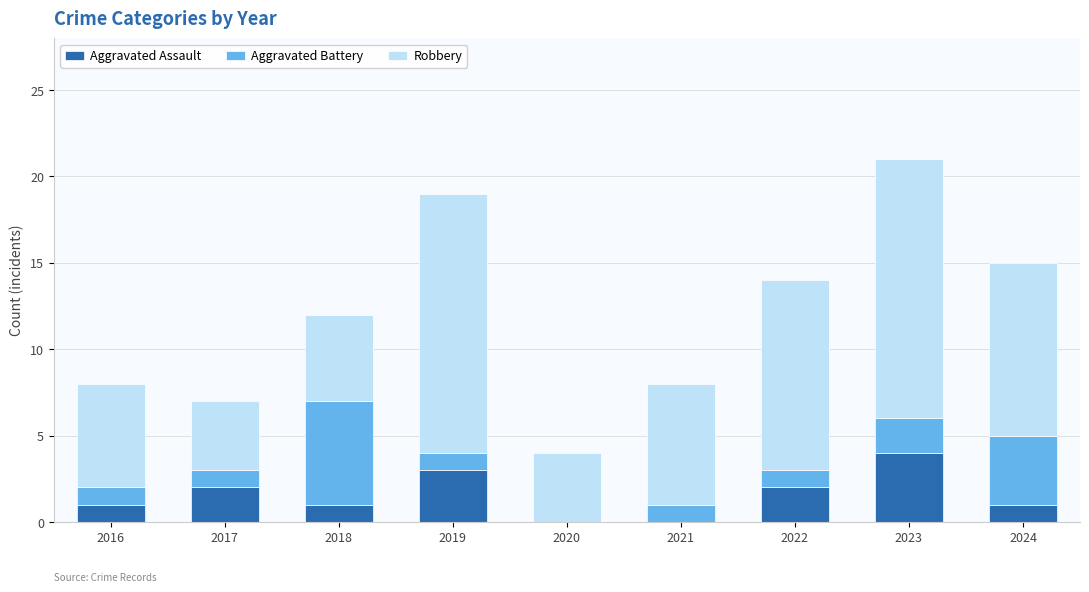

Reading left to right, transcribe the values for Aggravated Assault.

2016=1	2017=2	2018=1	2019=3	2020=0	2021=0	2022=2	2023=4	2024=1